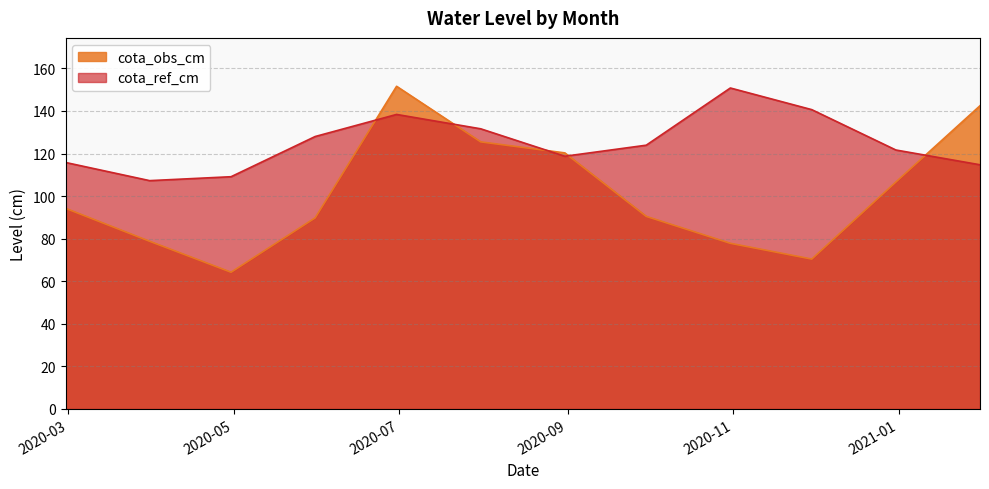

What is the sum of all cota_ref_cm values?

1500.6